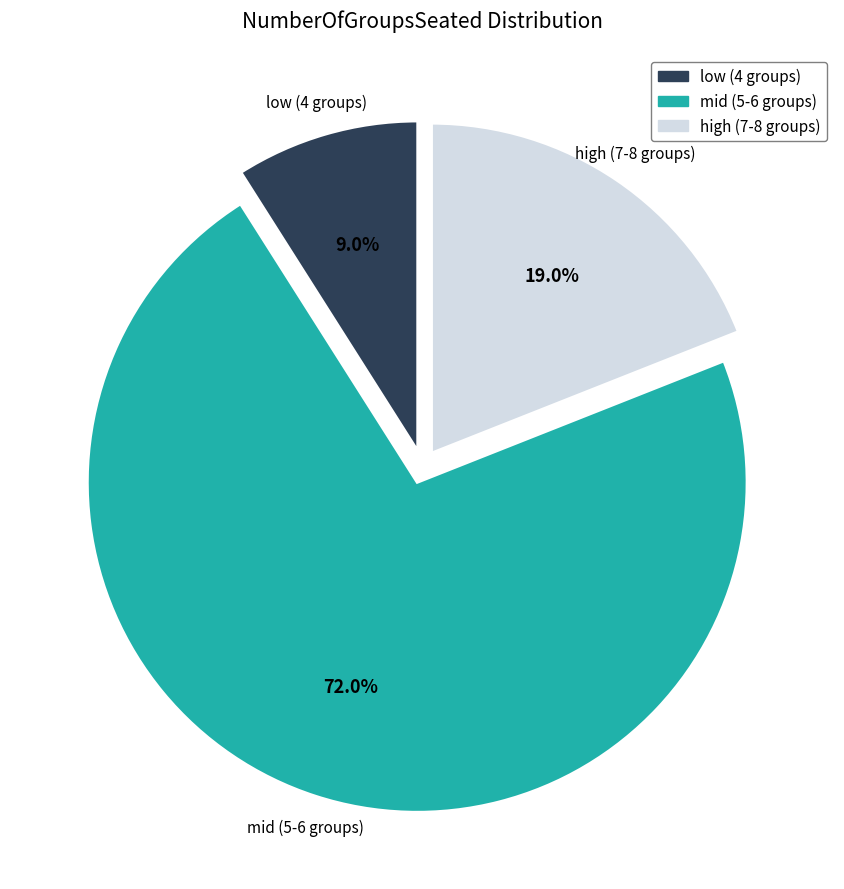

How many slices are in this pie chart?

3